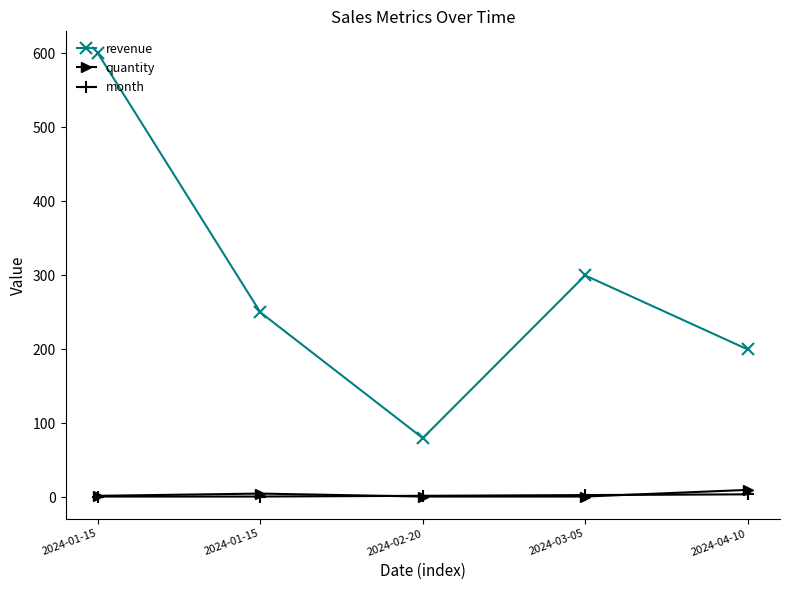

How many distinct data groups are displayed?

3